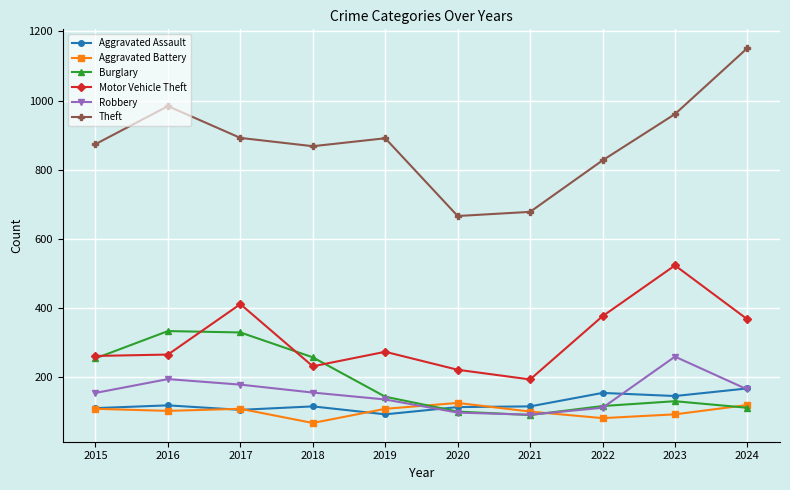

Is the value of Aggravated Battery at 2024 greater than the value of Burglary at 2019?

No